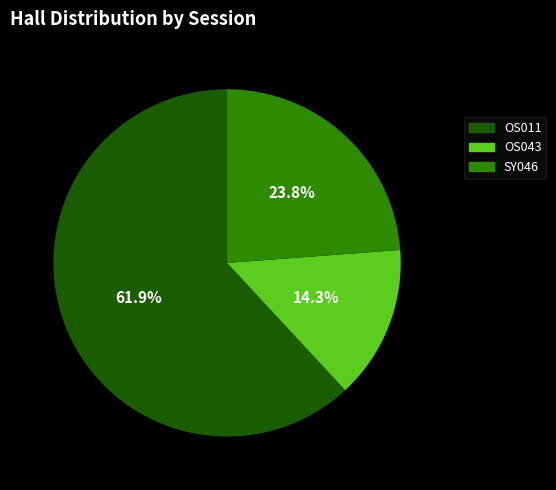

How many slices are in this pie chart?

3